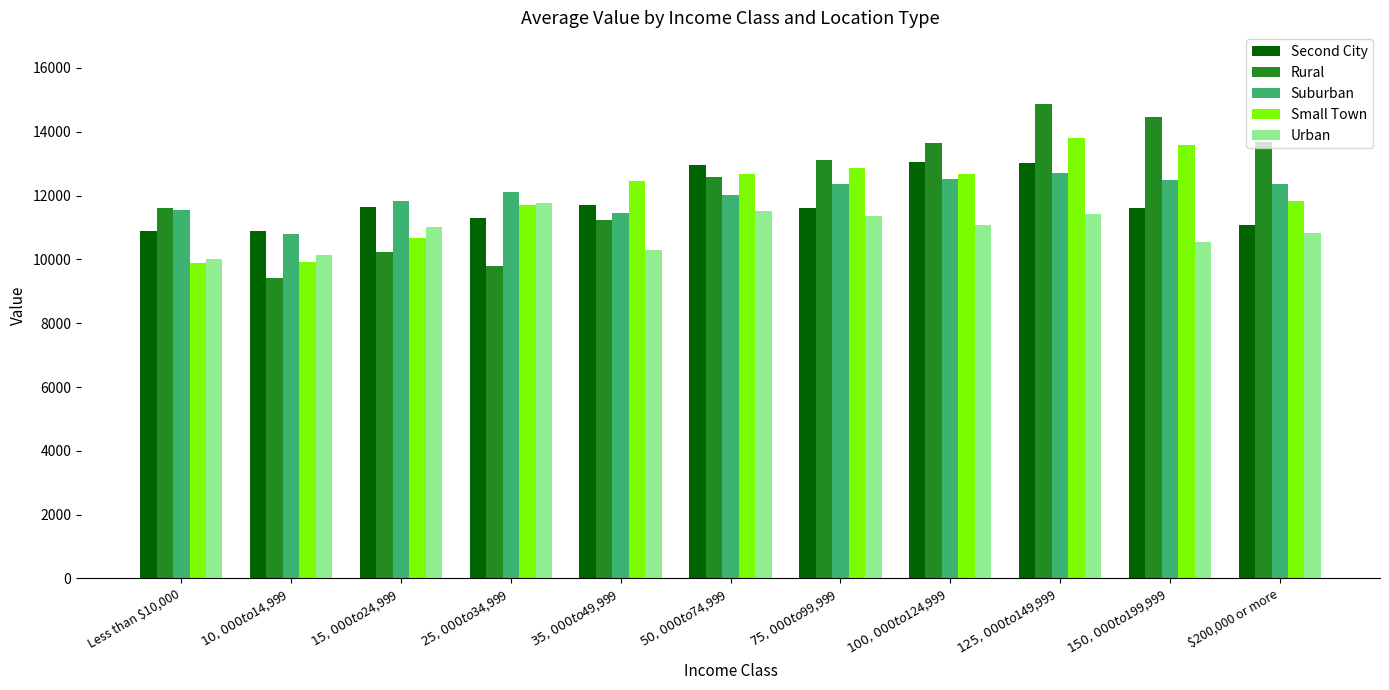

How many values in the Second City series exceed 11616?

6